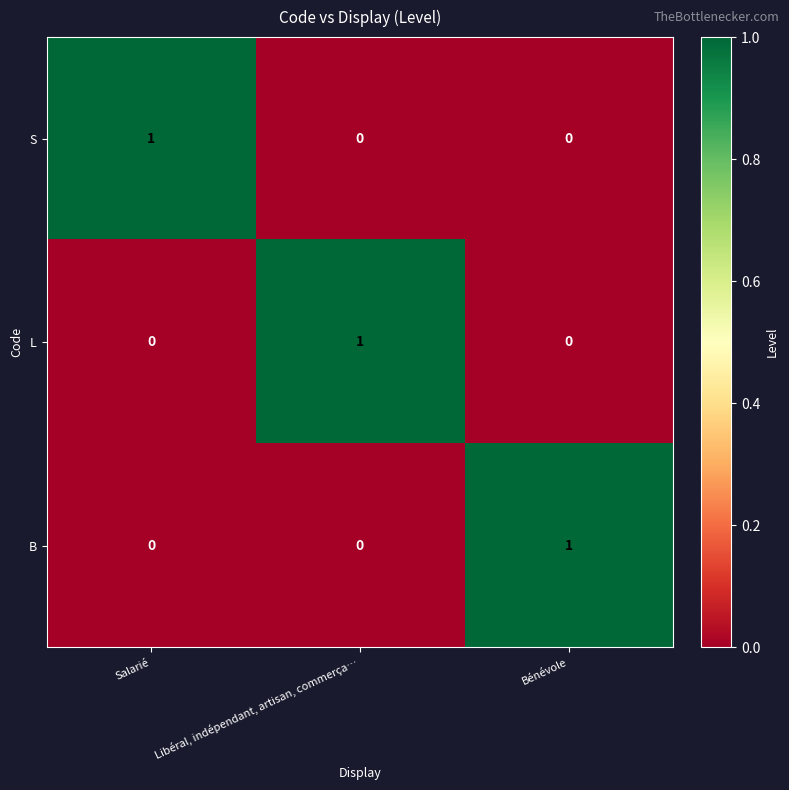

How many B values are between 0 and 1?

3